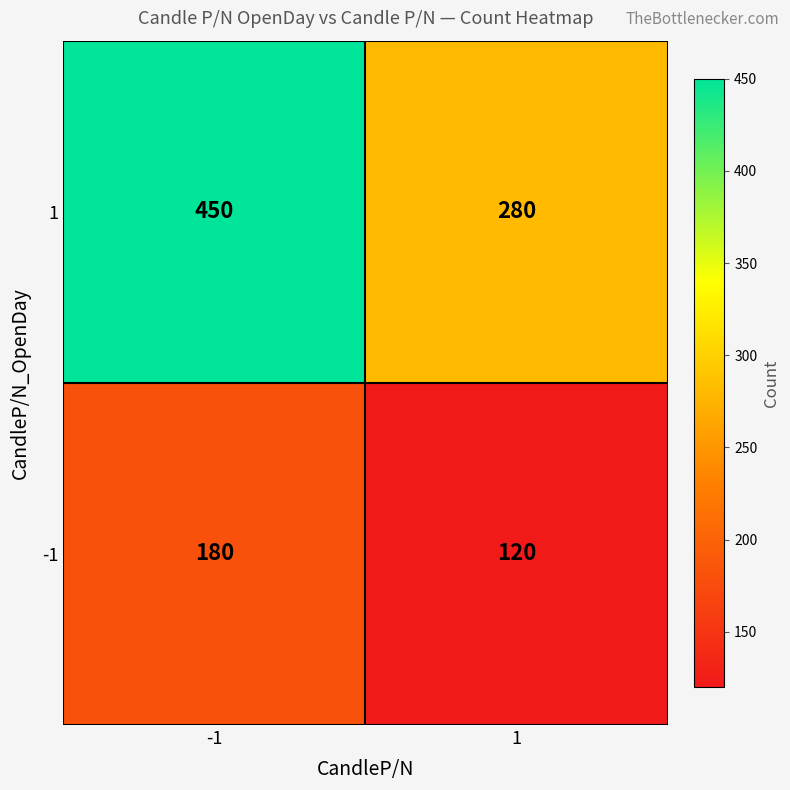

What is the lowest value of the -1 series?

120